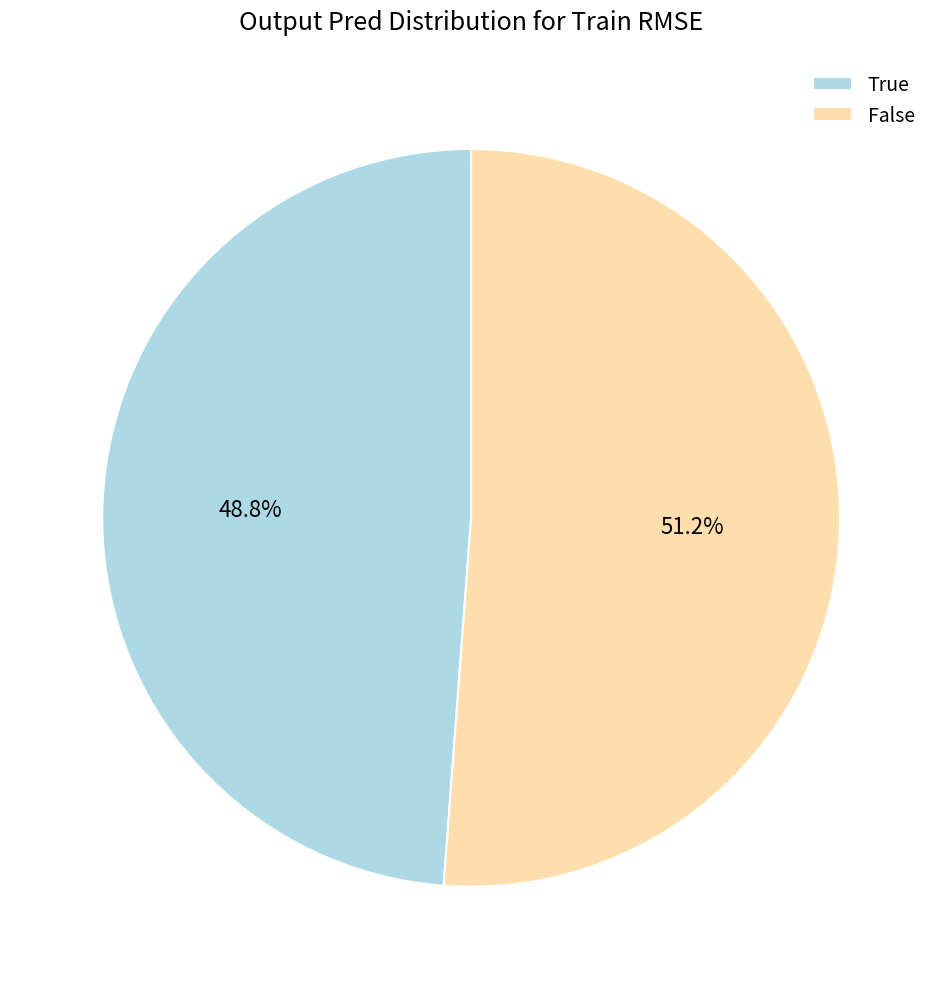

How many segments does this pie chart have?

2